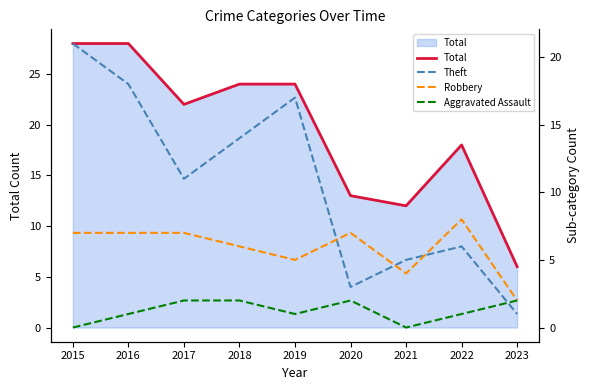

What is the difference between the second highest and minimum values in the Aggravated Assault series?

2